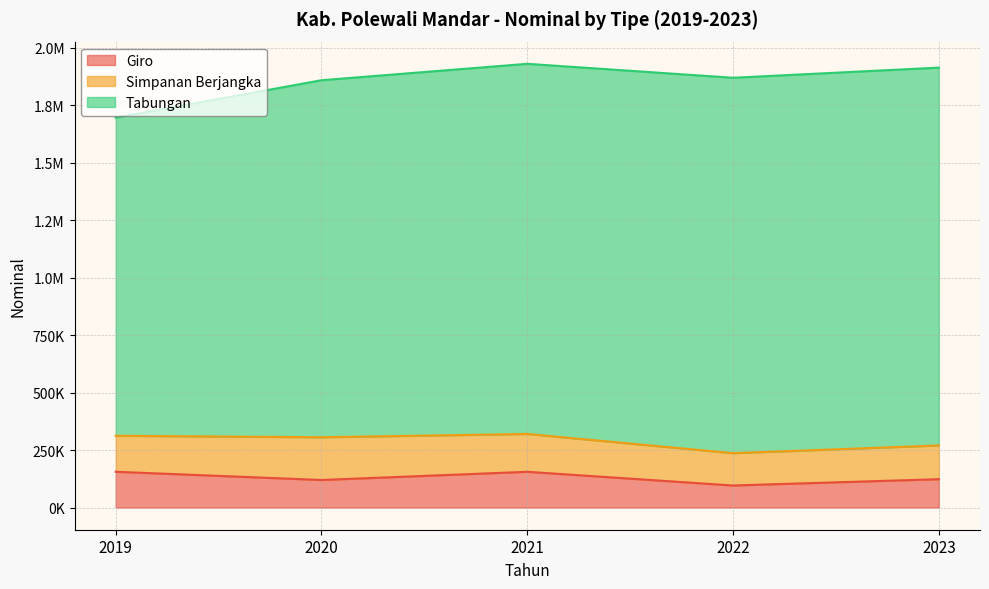

The value of Simpanan Berjangka at 2023 is 146819.6. True or false?

True